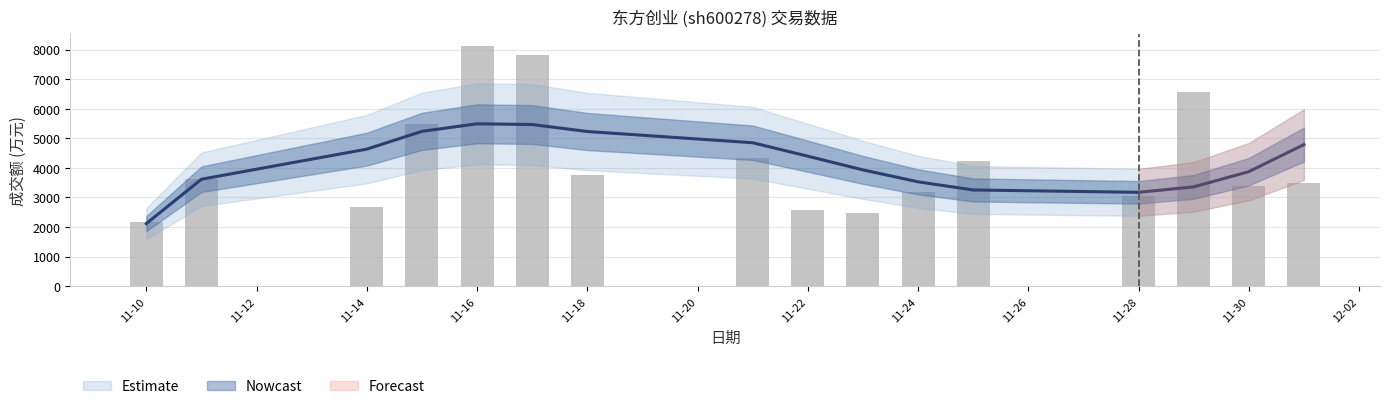

What is the value of the 9th bar from the left?

2577